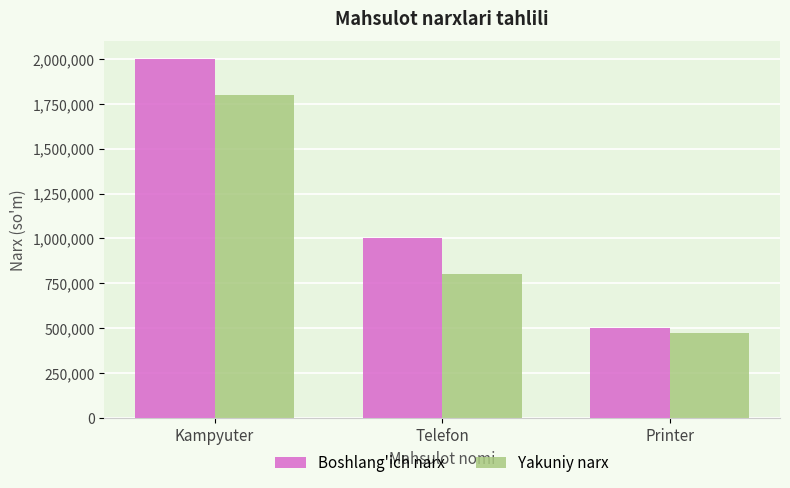

Is it true that Yakuniy narx equals 800000 at Telefon?

True